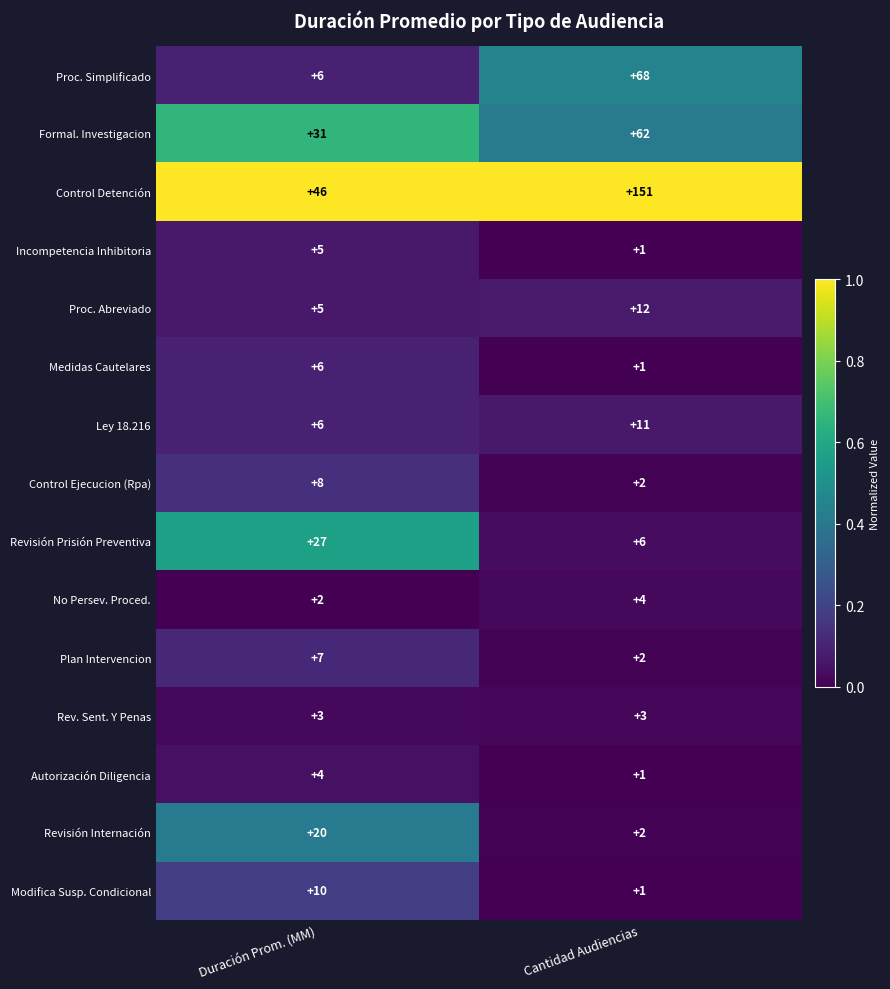

What is the sum of all Medidas Cautelares values?

7